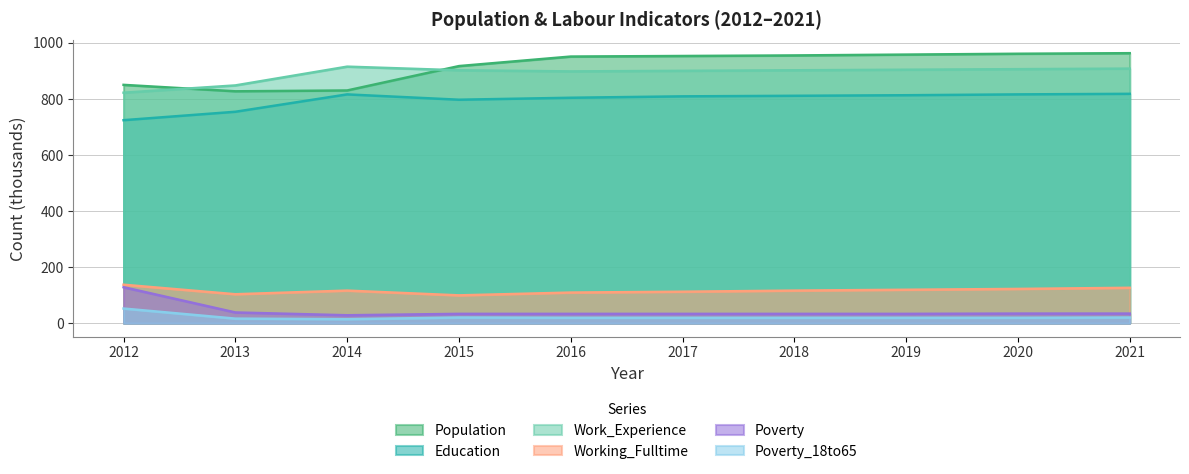

Is the value of Poverty at 2018 greater than the value of Work_Experience at 2018?

No